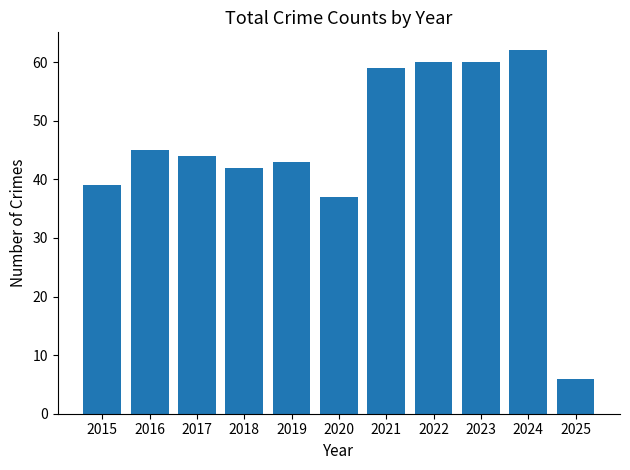

The value at 2016 is 45. True or false?

True